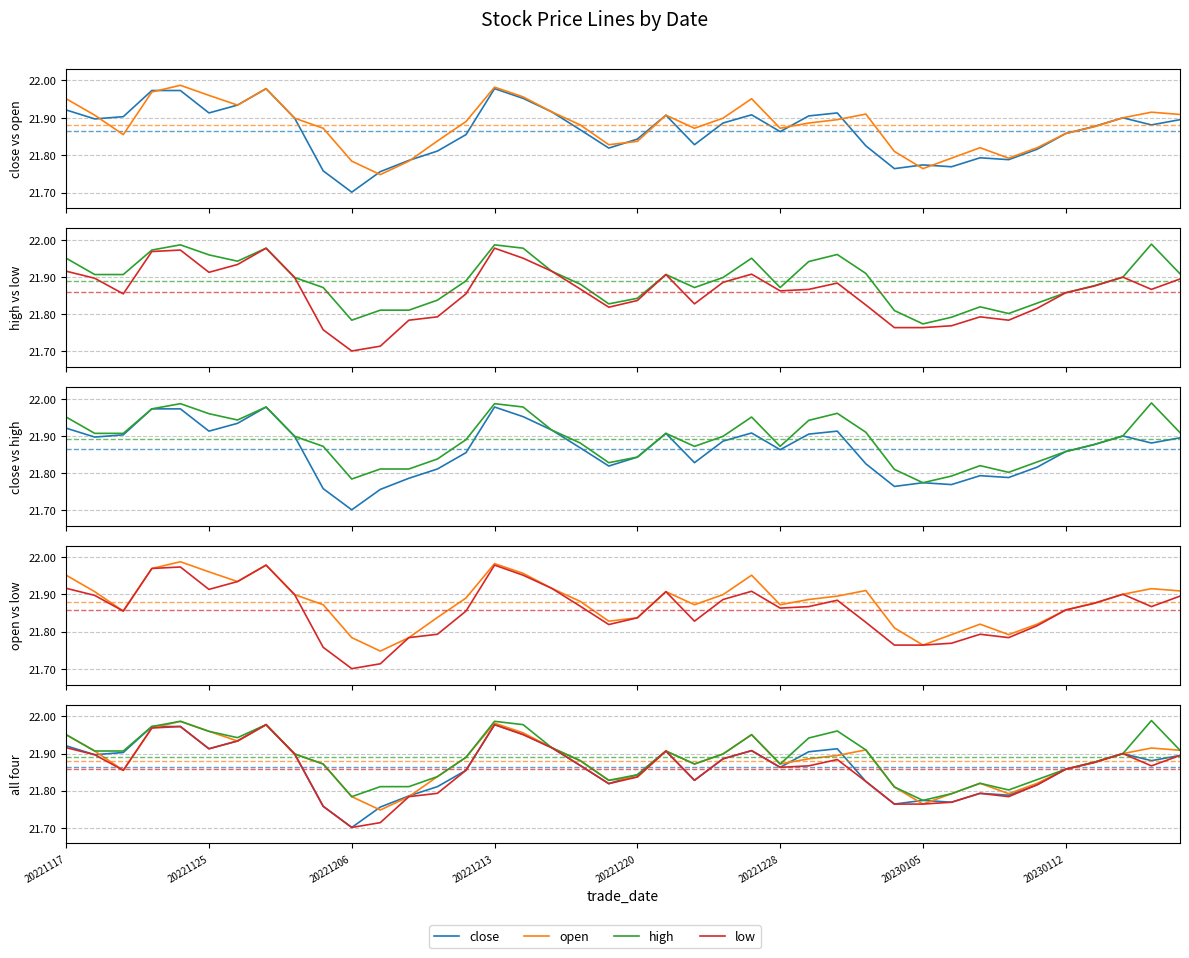

What is the smallest value displayed?

21.7